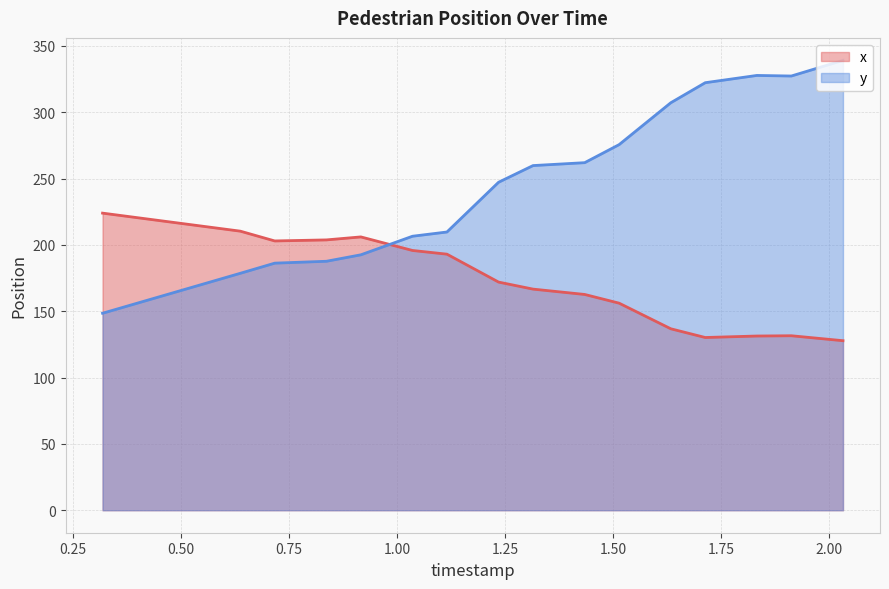

What are all the series names shown in the legend?

x, y